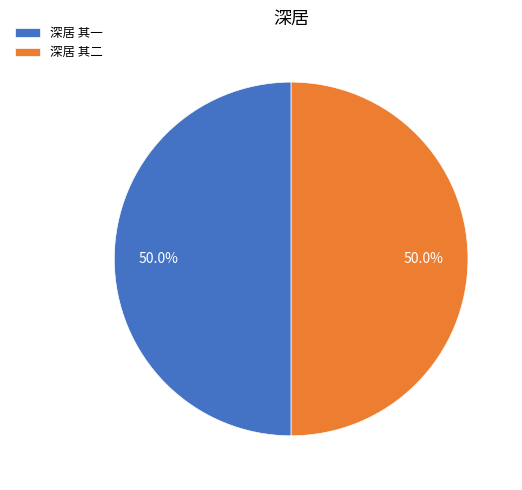

Approximately how many times larger is the value at 深居 其一 compared to 深居 其二?

1.0